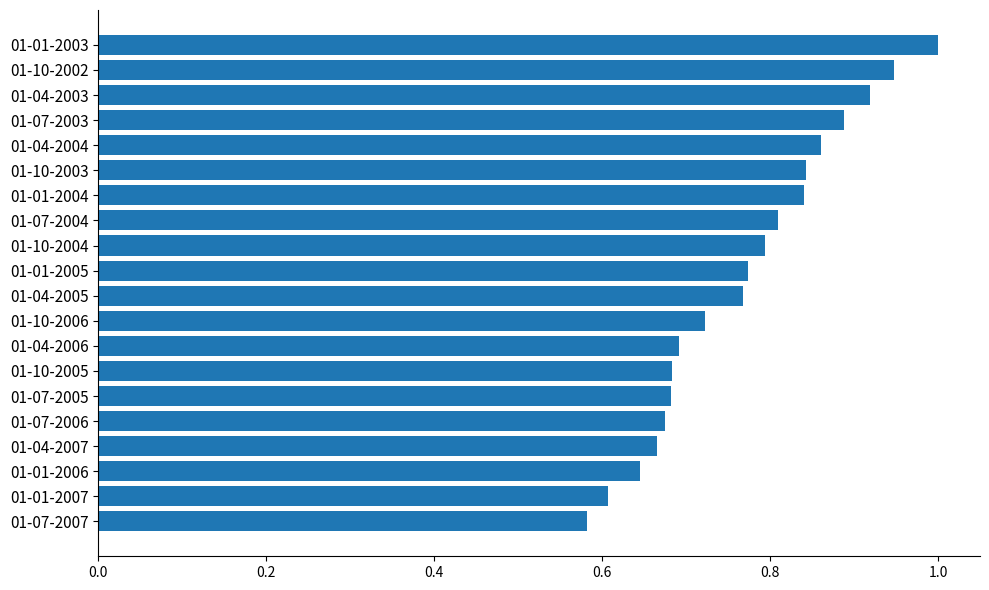

What is the difference between the maximum and second lowest values?

0.4